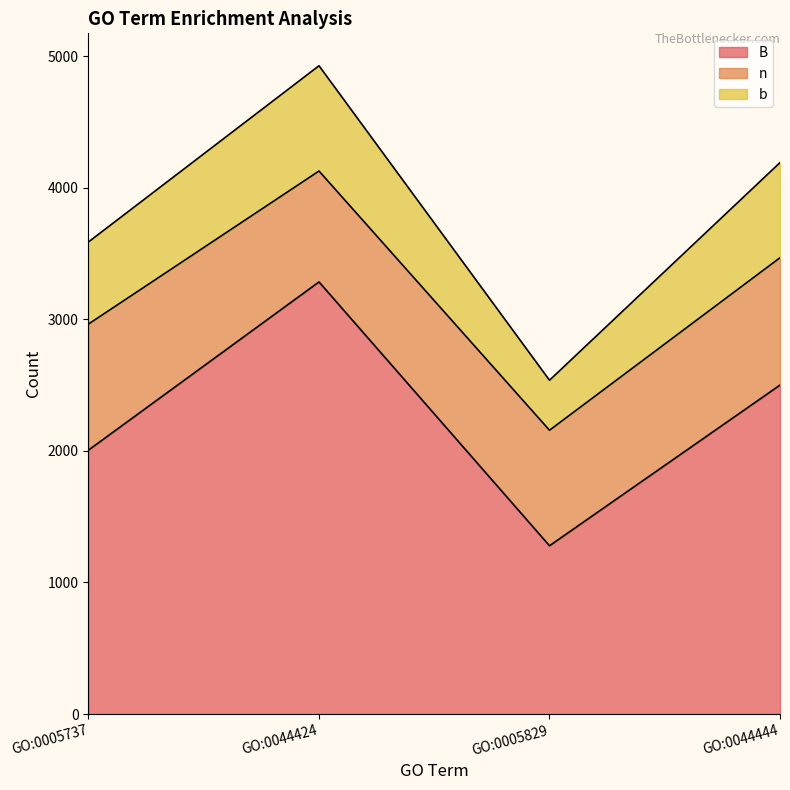

At which label is B closest to 2281?

GO:0044444